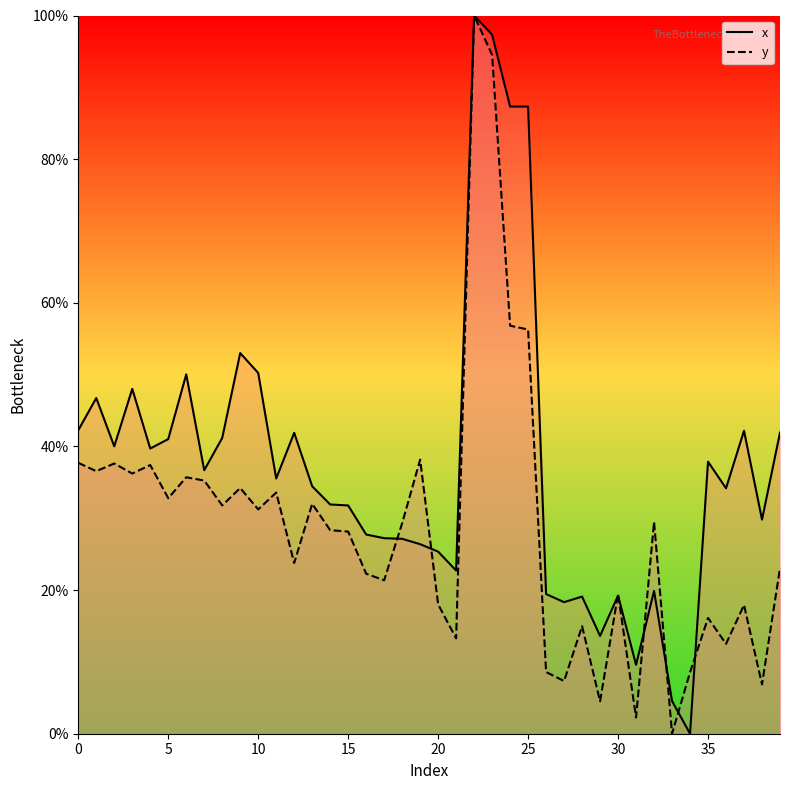

Which series changed the most between 15 and 30?

x